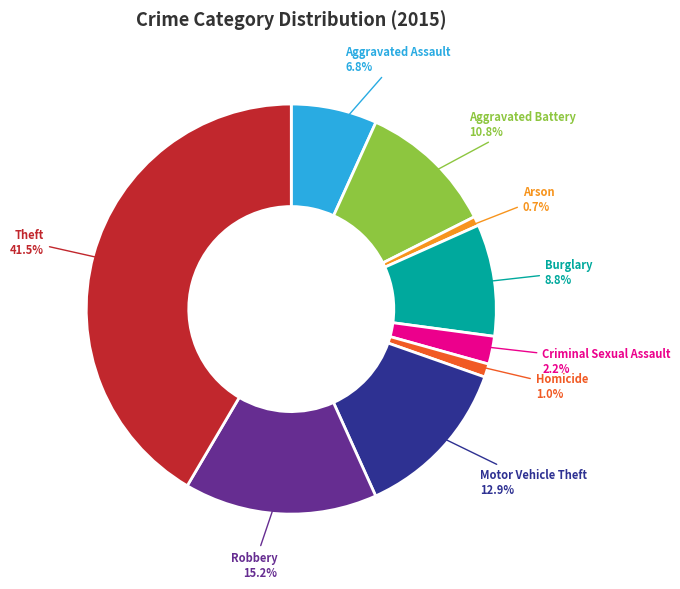

What percentage is the Criminal Sexual Assault slice, to the nearest percent?

2%